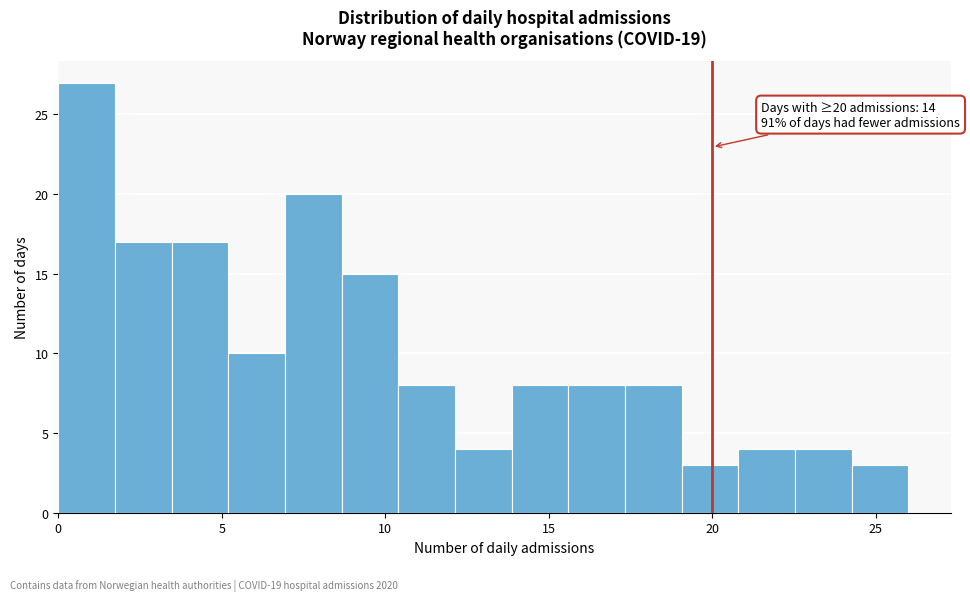

Read against the x-axis, roughly where is the centre of the tallest bar?

1.0